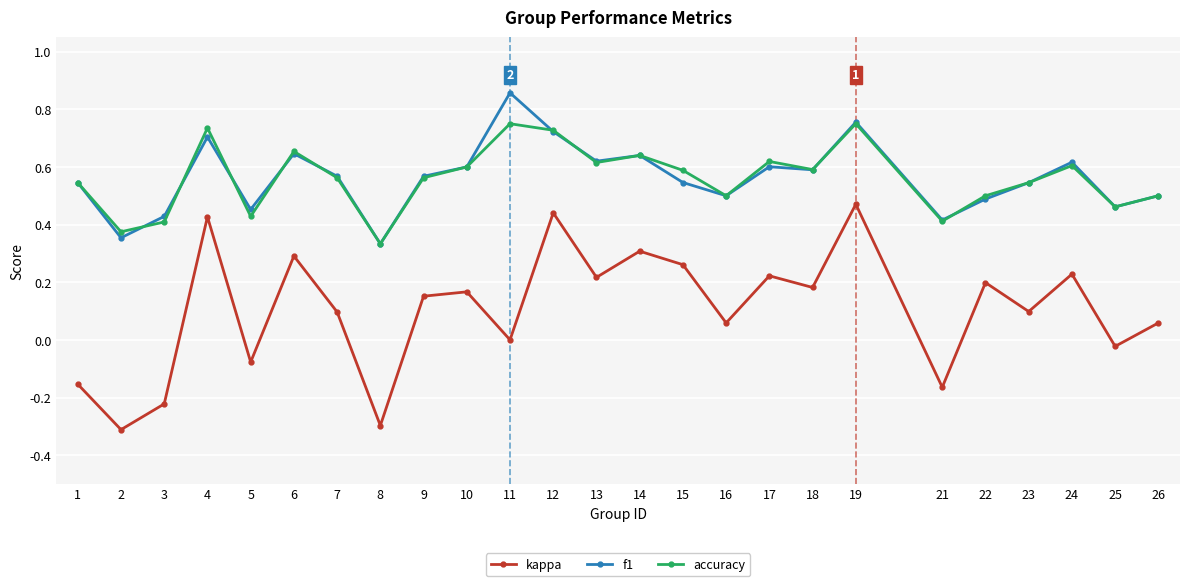

Which series changed the most between 7 and 10?

kappa